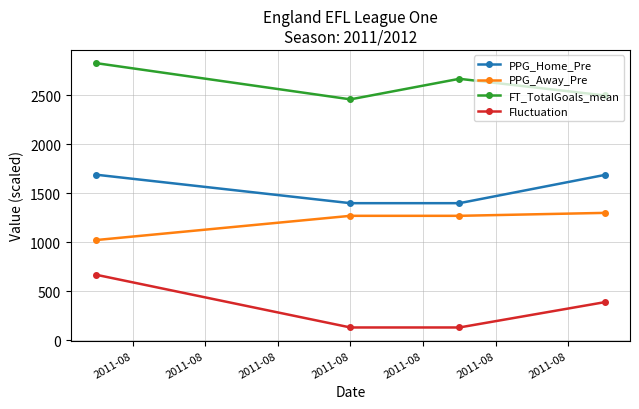

Which series has the largest range (max minus min)?

Fluctuation